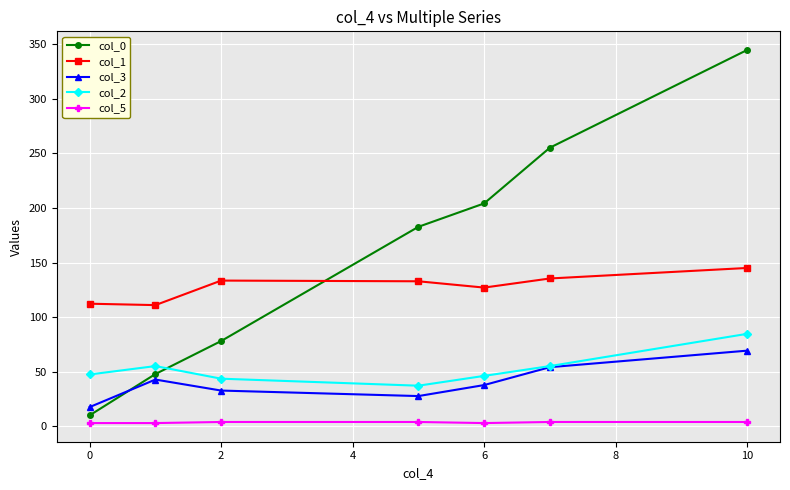

How many lines are shown in the chart?

5